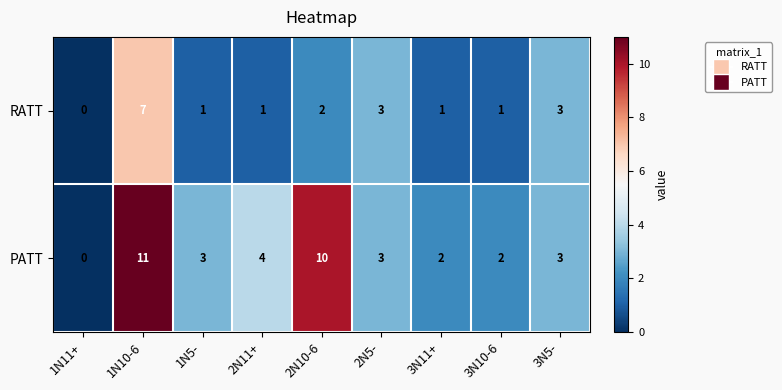

Count the RATT values in the range 1 to 3.

7